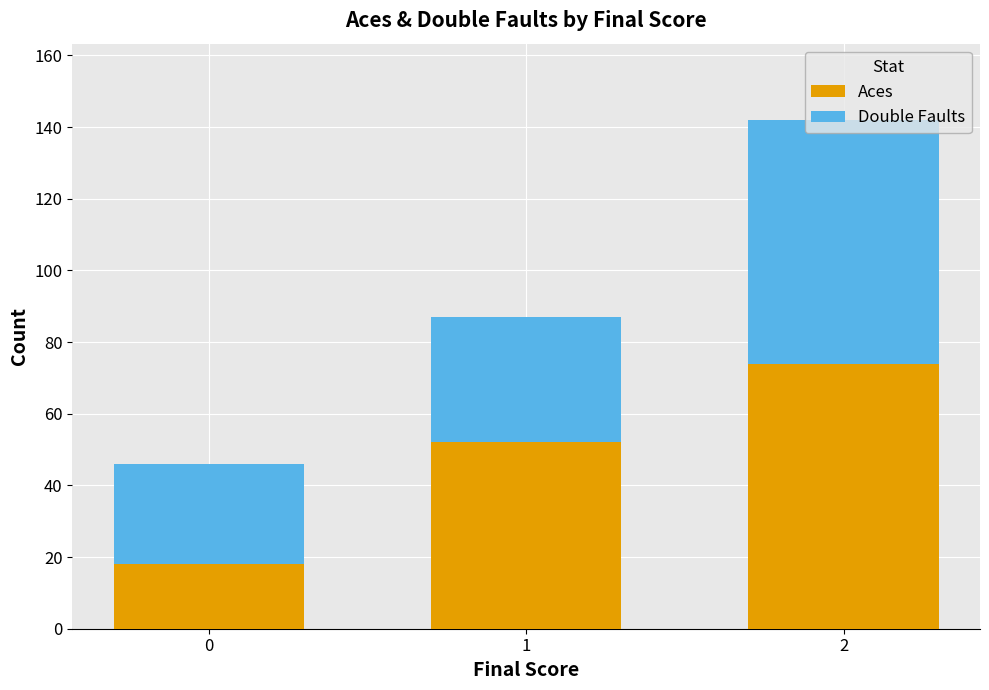

What is the difference between the maximum and second lowest values in the Aces series?

22